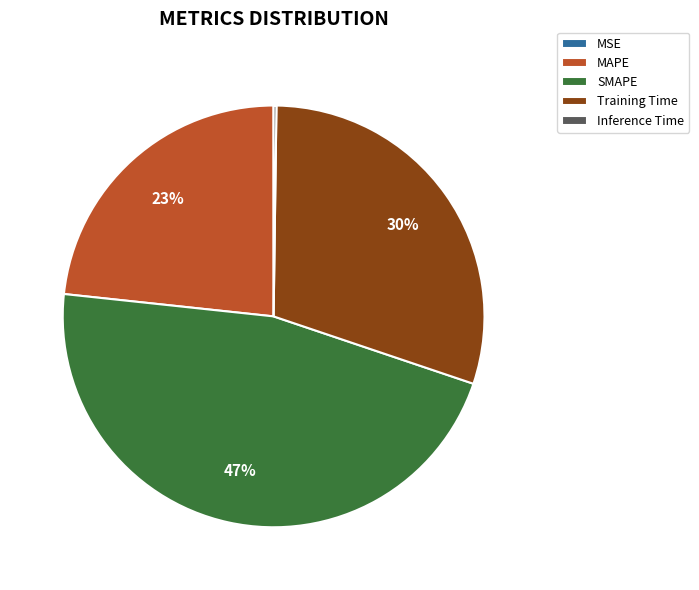

Does any single category account for the majority?

No